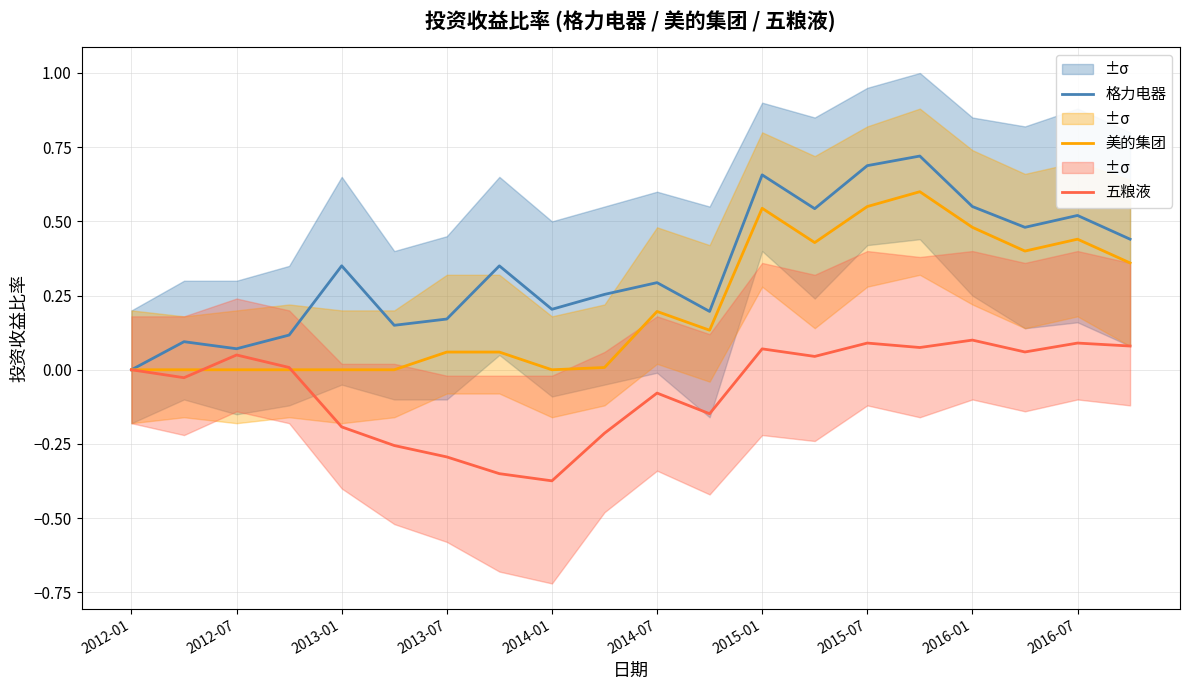

How many positive values does the 格力电器 series have?

19